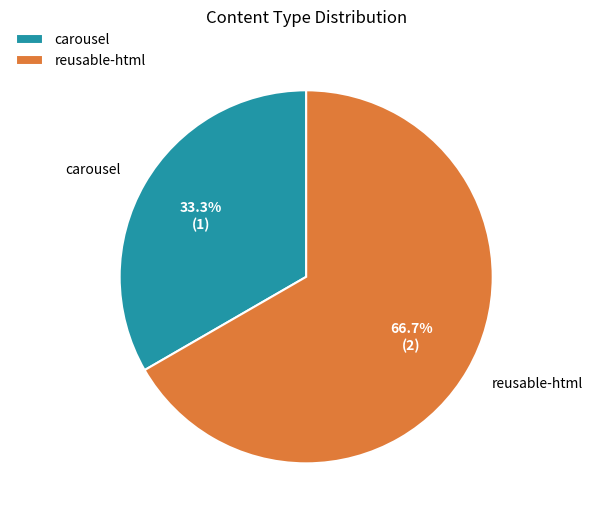

To the nearest percent, what percentage of the pie is reusable-html?

67%